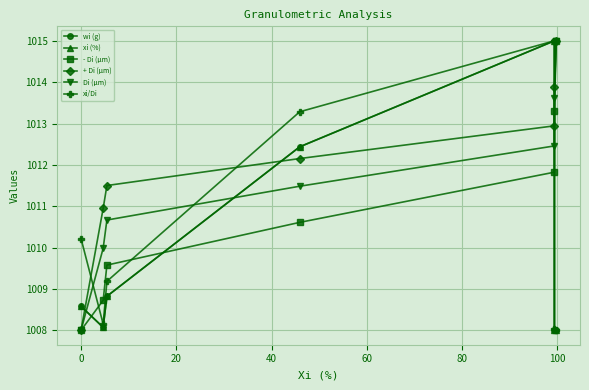

Reading left to right, extract all data points from this chart.

wi (g): 1008.0	1008.0	1015.0	1012.4	1008.8	1008.1	1008.6
xi (%): 1008.0	1008.0	1015.0	1012.4	1008.8	1008.1	1008.6
- Di (μm): 1015.0	1013.3	1011.8	1010.6	1009.6	1008.7	1008.0
+ Di (μm): 1015.0	1013.9	1012.9	1012.2	1011.5	1010.9	1008.0
Di (μm): 1015.0	1013.6	1012.5	1011.5	1010.7	1010.0	1008.0
xi/Di: 1008.0	1008.0	1015.0	1013.3	1009.2	1008.1	1010.2